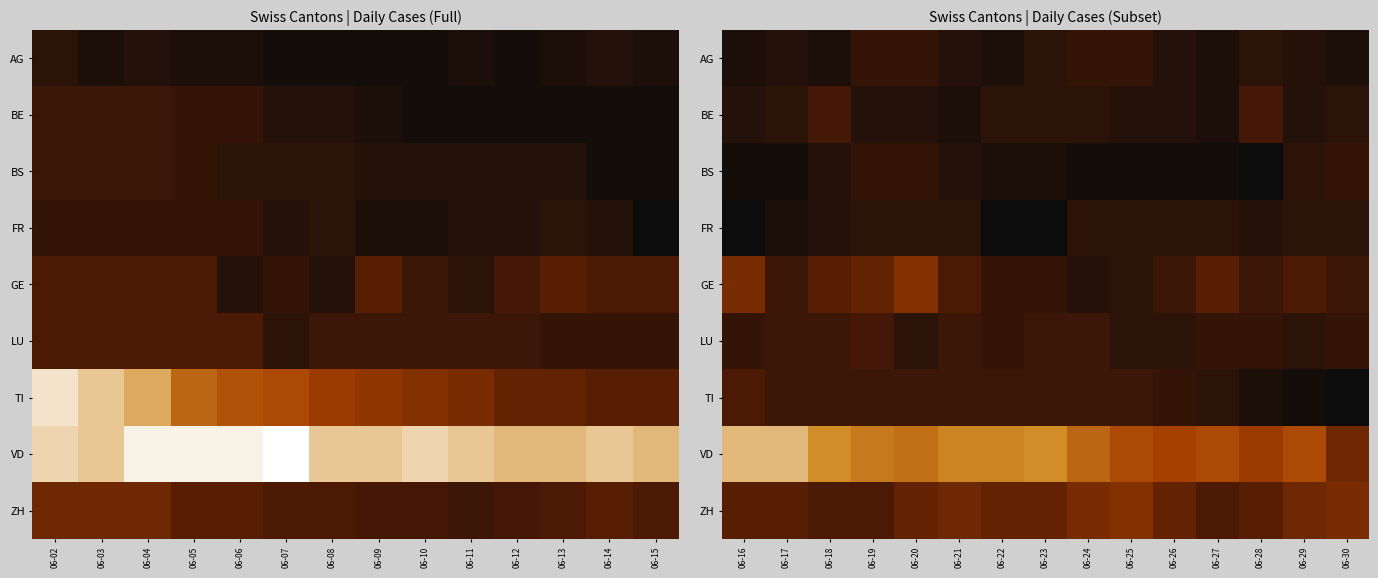

What is the spread (max minus min) of values at 06-26?

15